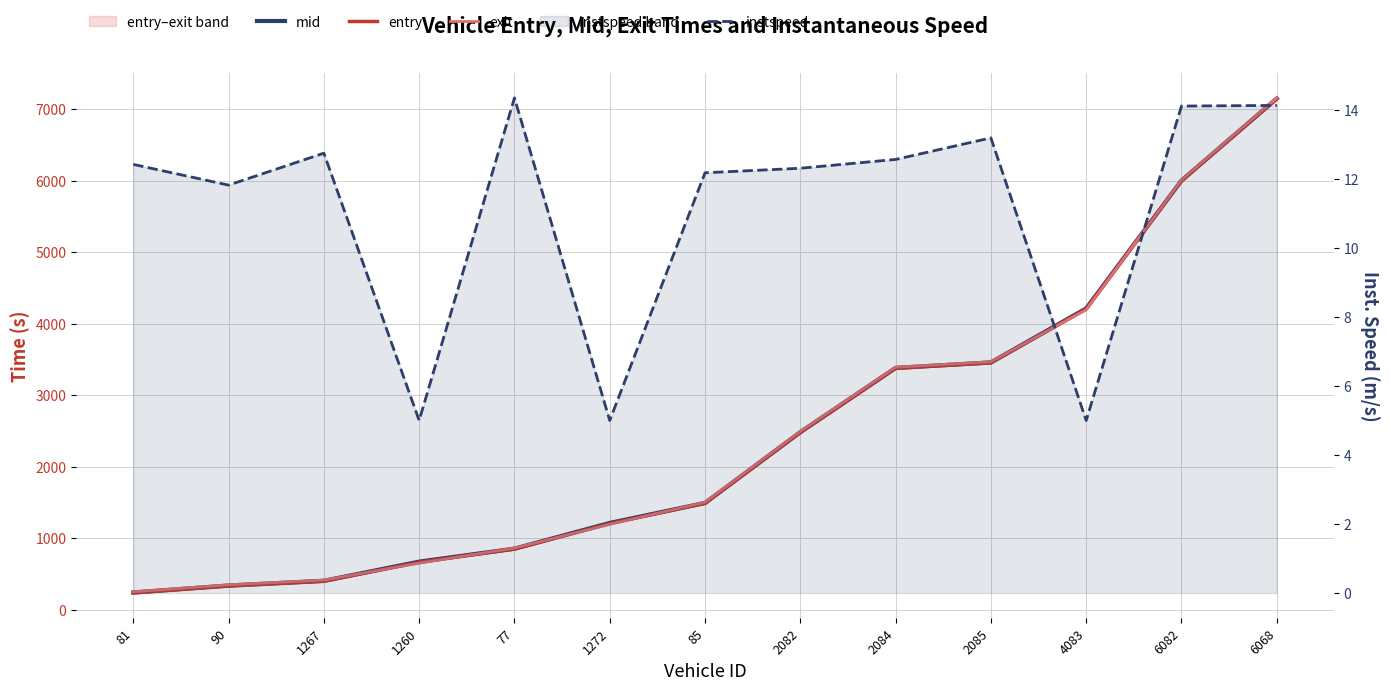

How many intersections are there between exit and mid?

6